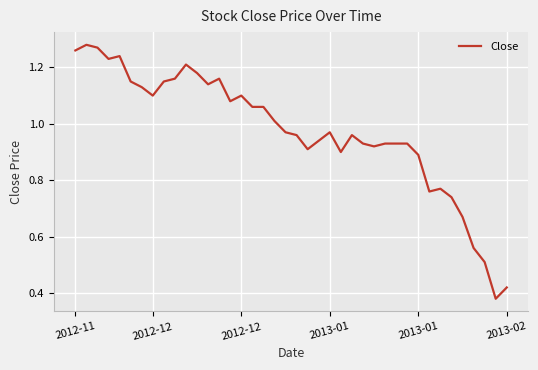

Reading left to right, what are all the values shown in this chart?

1.3	1.3	1.3	1.2	1.2	1.1	1.1	1.1	1.1	1.2	1.2	1.2	1.1	1.2	1.1	1.1	1.1	1.1	1.0	1.0	1.0	0.9	0.9	1.0	0.9	1.0	0.9	0.9	0.9	0.9	0.9	0.9	0.8	0.8	0.7	0.7	0.6	0.5	0.4	0.4